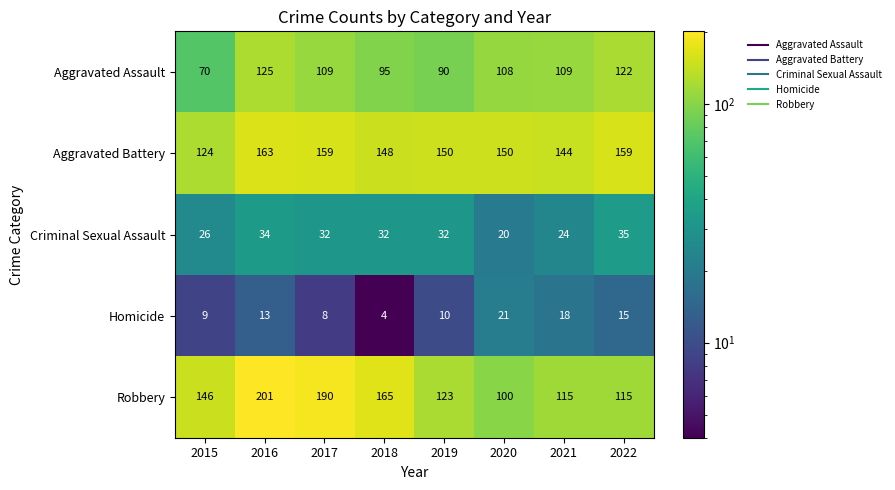

Which series has the largest total across all categories?

Aggravated Battery